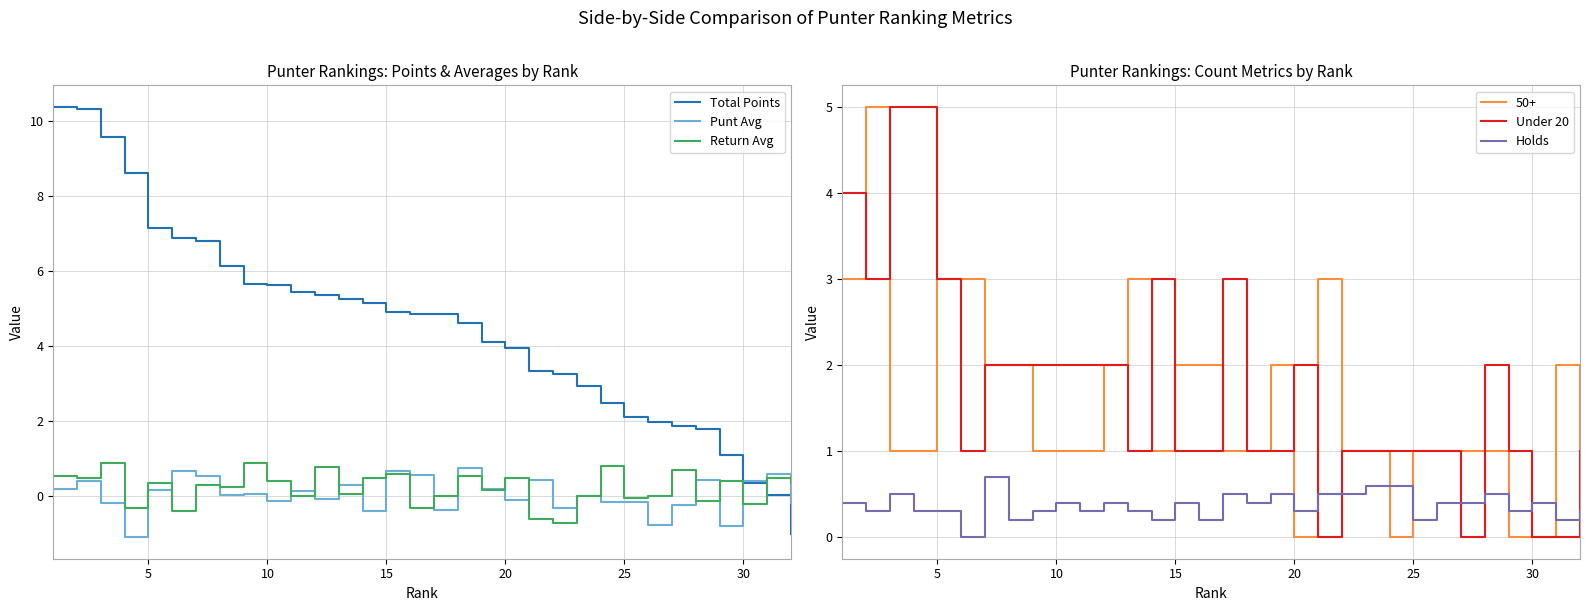

True or false: Total Points has more than 2 interior local peaks.

False